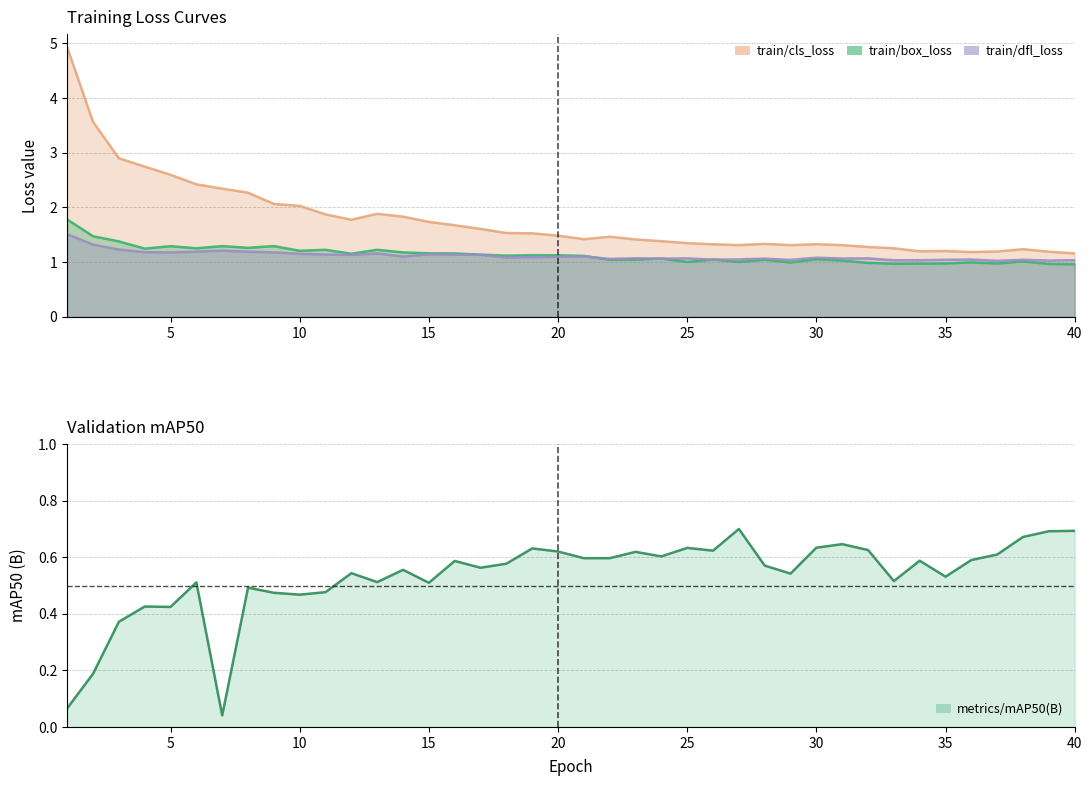

Reading left to right, what are all the values shown in this chart?

train/box_loss: 1=1.8	2=1.5	3=1.4	4=1.2	5=1.3	6=1.3	7=1.3	8=1.3	9=1.3	10=1.2	11=1.2	12=1.2	13=1.2	14=1.2	15=1.2	16=1.2	17=1.1	18=1.1	19=1.1	20=1.1	21=1.1	22=1.0	23=1.0	24=1.1	25=1.0	26=1.0	27=1.0	28=1.0	29=1.0	30=1.1	31=1.0	32=1.0	33=1.0	34=1.0	35=1.0	36=1.0	37=1.0	38=1.0	39=1.0	40=1.0
train/cls_loss: 1=4.9	2=3.6	3=2.9	4=2.7	5=2.6	6=2.4	7=2.3	8=2.3	9=2.1	10=2.0	11=1.9	12=1.8	13=1.9	14=1.8	15=1.7	16=1.7	17=1.6	18=1.5	19=1.5	20=1.5	21=1.4	22=1.5	23=1.4	24=1.4	25=1.3	26=1.3	27=1.3	28=1.3	29=1.3	30=1.3	31=1.3	32=1.3	33=1.3	34=1.2	35=1.2	36=1.2	37=1.2	38=1.2	39=1.2	40=1.2
train/dfl_loss: 1=1.5	2=1.3	3=1.2	4=1.2	5=1.2	6=1.2	7=1.2	8=1.2	9=1.2	10=1.2	11=1.1	12=1.1	13=1.2	14=1.1	15=1.1	16=1.1	17=1.1	18=1.1	19=1.1	20=1.1	21=1.1	22=1.1	23=1.1	24=1.1	25=1.1	26=1.0	27=1.0	28=1.1	29=1.0	30=1.1	31=1.1	32=1.1	33=1.0	34=1.0	35=1.0	36=1.0	37=1.0	38=1.0	39=1.0	40=1.0
metrics/mAP50(B): 1=0.1	2=0.2	3=0.4	4=0.4	5=0.4	6=0.5	7=0.0	8=0.5	9=0.5	10=0.5	11=0.5	12=0.5	13=0.5	14=0.6	15=0.5	16=0.6	17=0.6	18=0.6	19=0.6	20=0.6	21=0.6	22=0.6	23=0.6	24=0.6	25=0.6	26=0.6	27=0.7	28=0.6	29=0.5	30=0.6	31=0.6	32=0.6	33=0.5	34=0.6	35=0.5	36=0.6	37=0.6	38=0.7	39=0.7	40=0.7